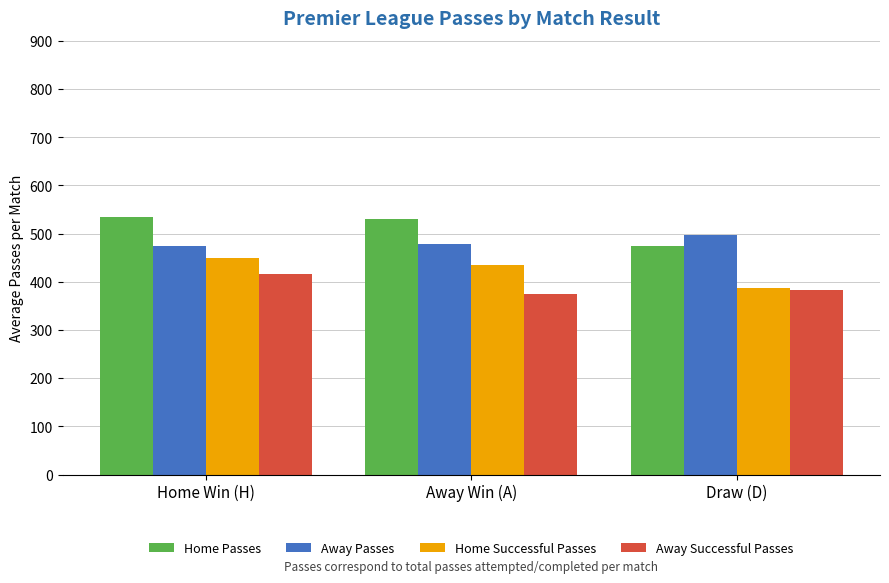

Is it true that Home Successful Passes equals 387.4 at Draw (D)?

True